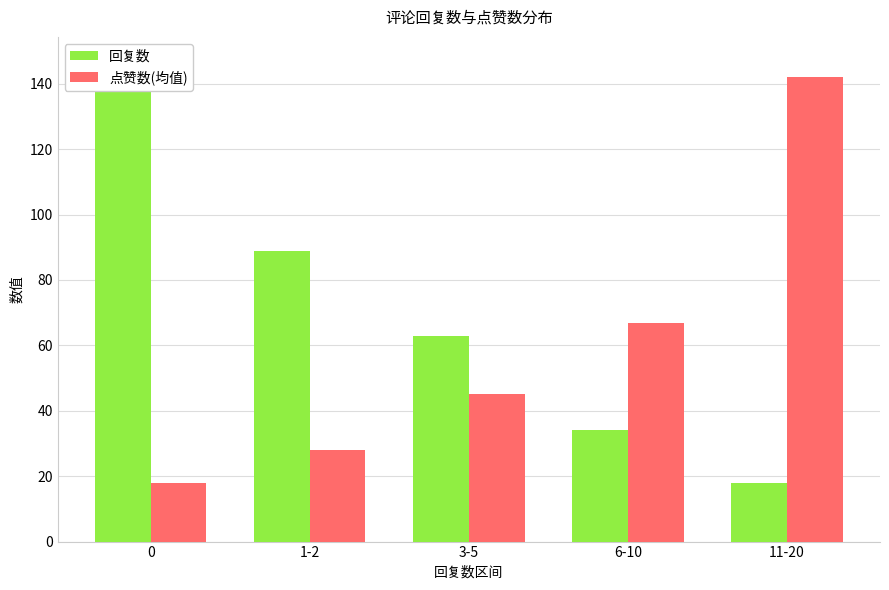

Reading left to right, what are all the values shown in this chart?

回复数: 0=147	1-2=89	3-5=63	6-10=34	11-20=18
点赞数(均值): 0=18	1-2=28	3-5=45	6-10=67	11-20=142